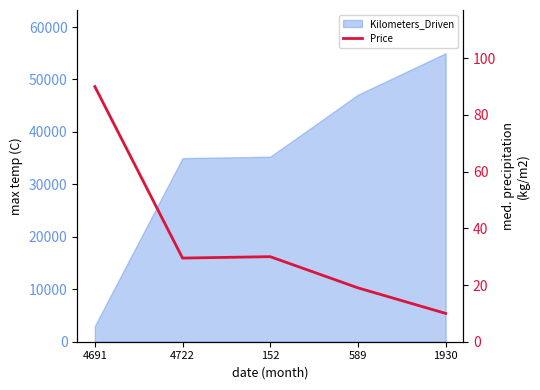

What is the label of the 4th point from the right?

4722